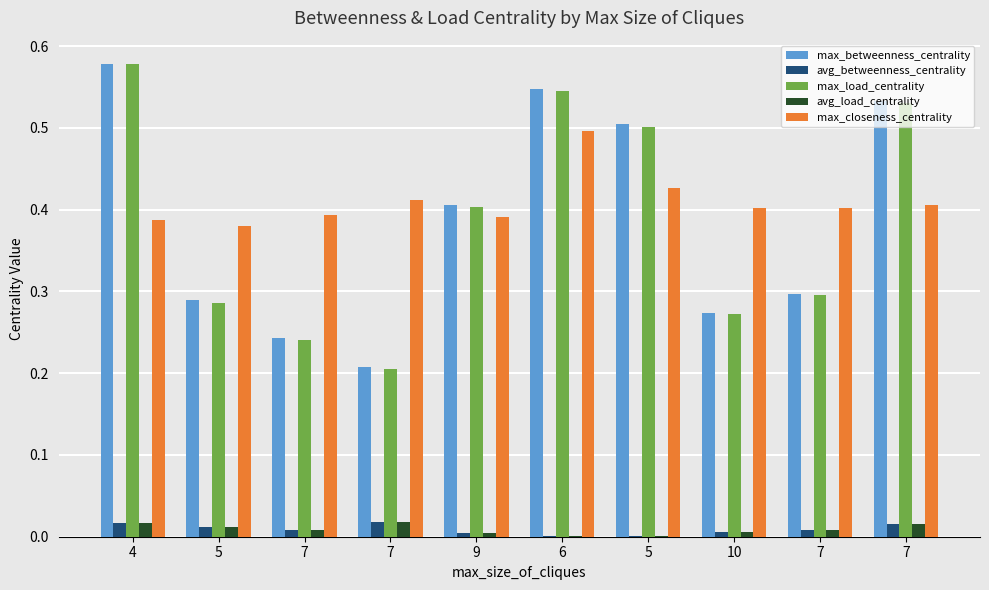

Does the chart contain stacked bars?

No